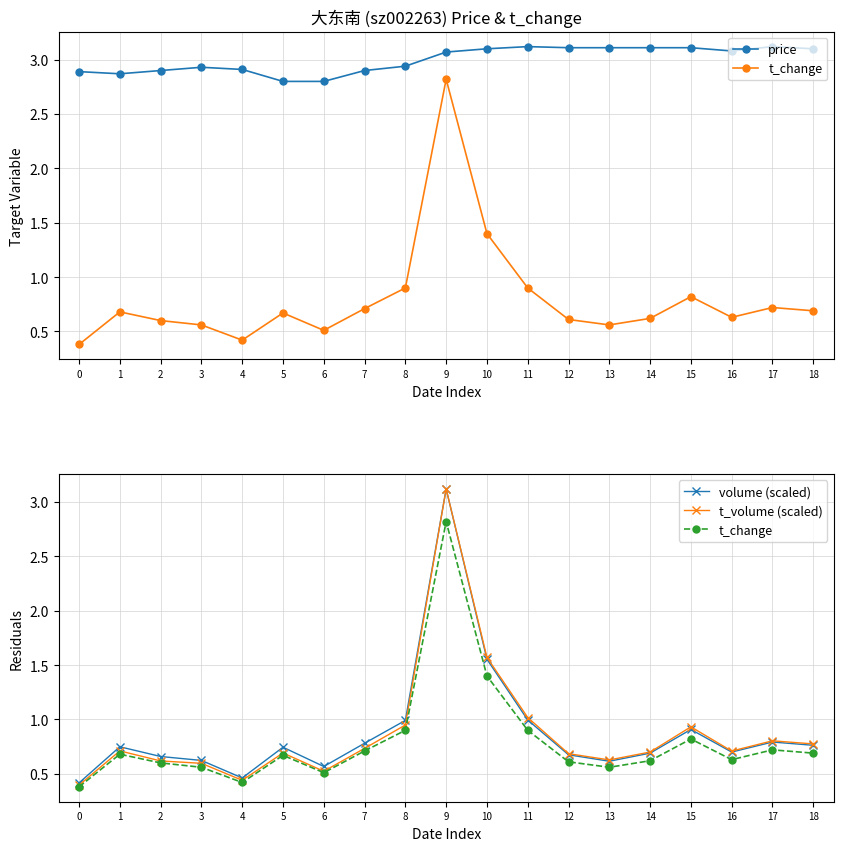

How many data points in price are above 3?

10